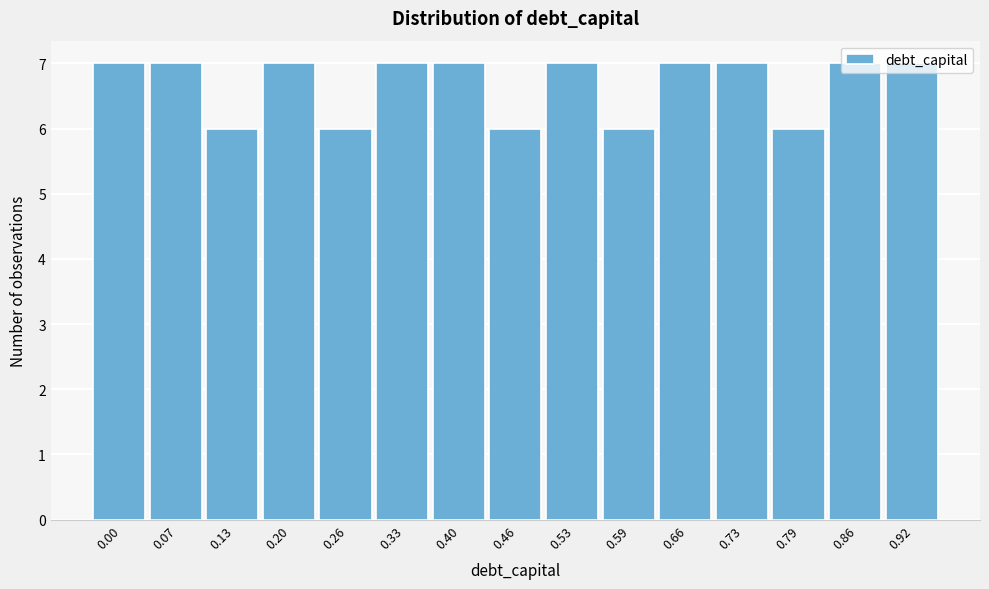

Which has a higher value, 0.26 or 0.73?

0.73